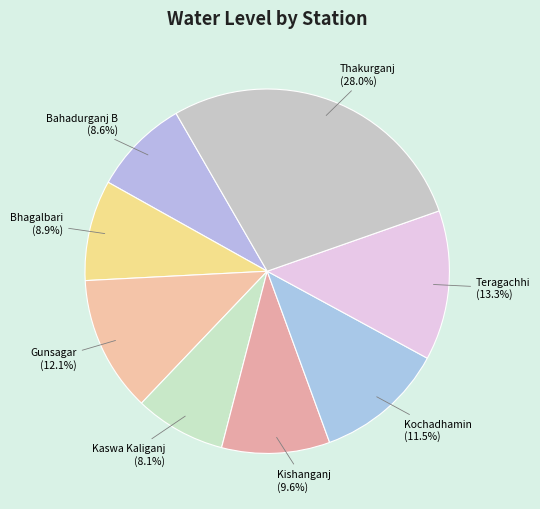

Between Teragachhi (13.3%) and Bhagalbari (8.9%), which is larger?

Teragachhi (13.3%)